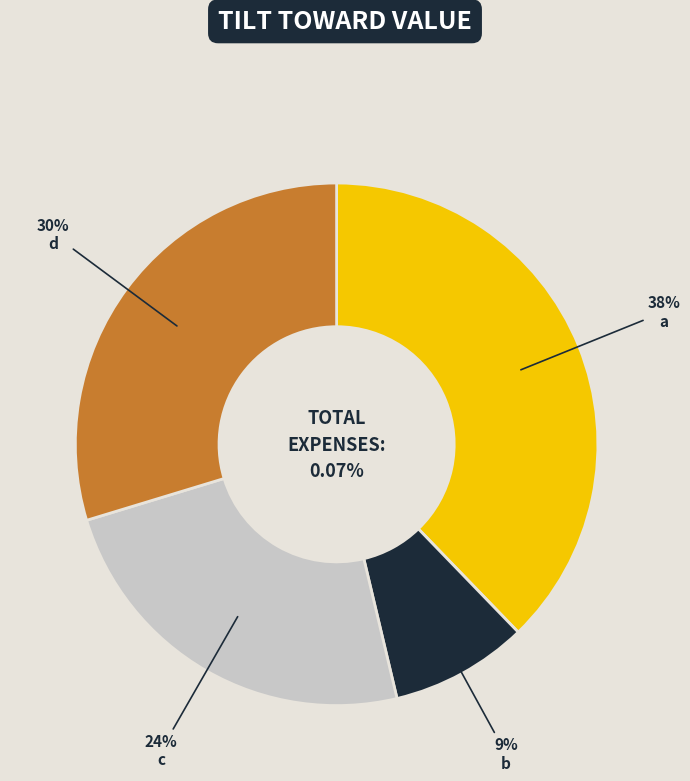

How many slices are in this pie chart?

4